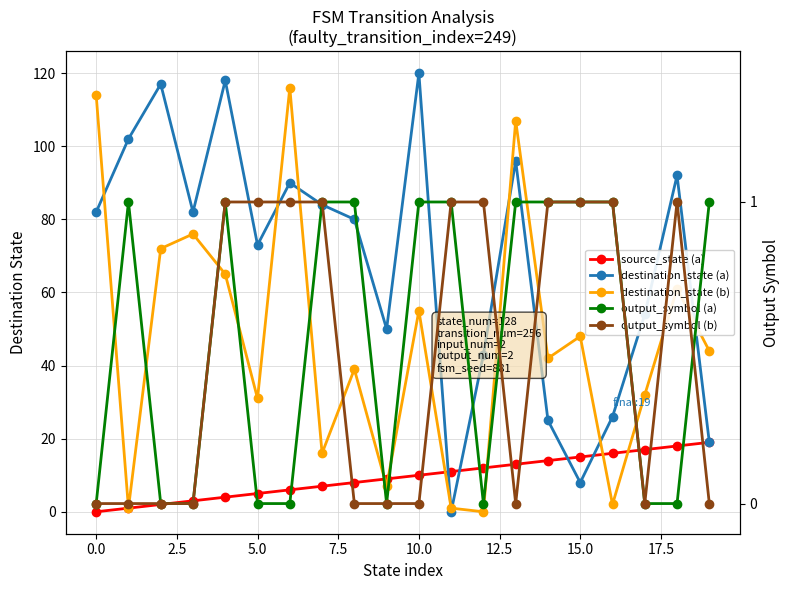

At which label does source_state (a) first exceed 10?

11